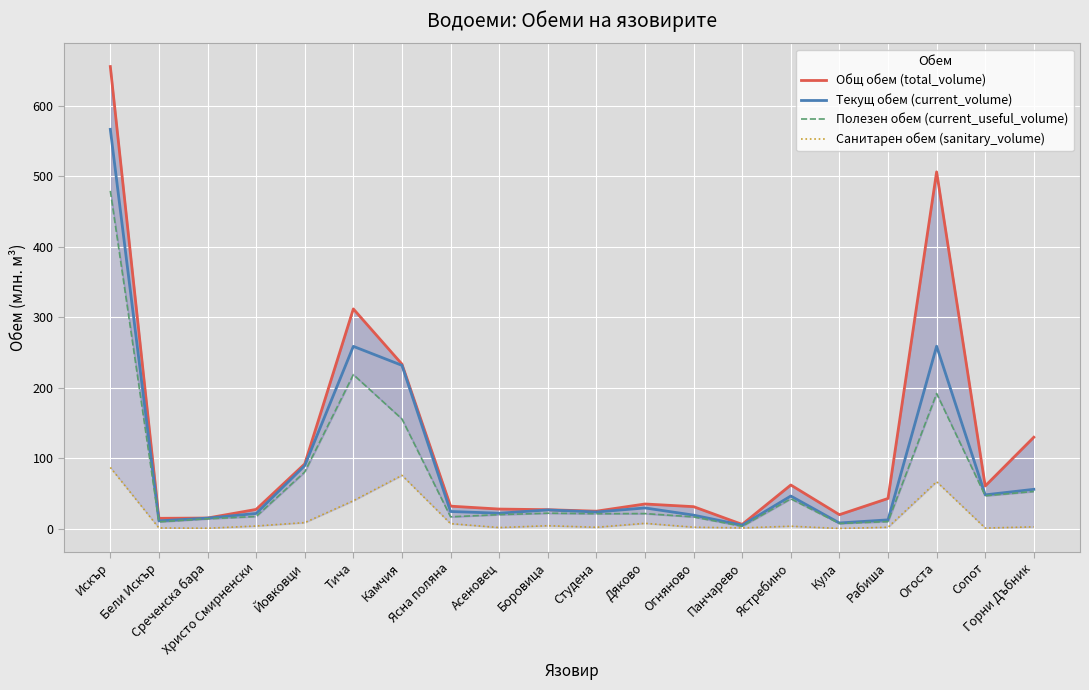

Is the value of Полезен обем (current_useful_volume) at Ястребино greater than the value of Общ обем (total_volume) at Искър?

No